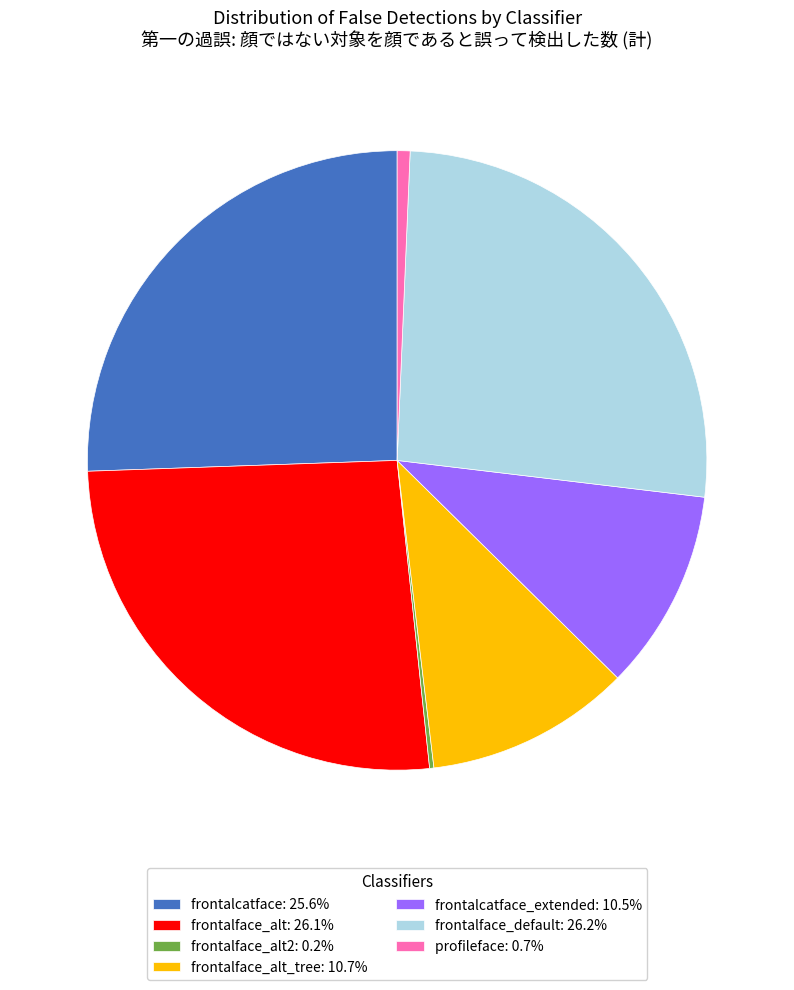

What is the ratio of the value at frontalface_alt_tree: 10.7% to the value at frontalface_alt: 26.1%?

0.4